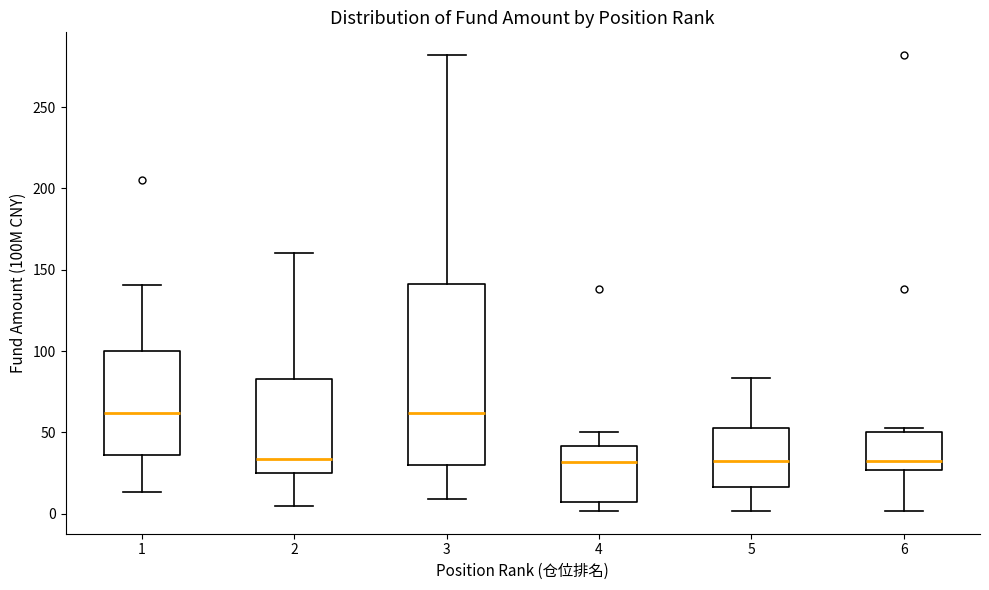

Which box is the tallest, from its lower edge to its upper edge?

3